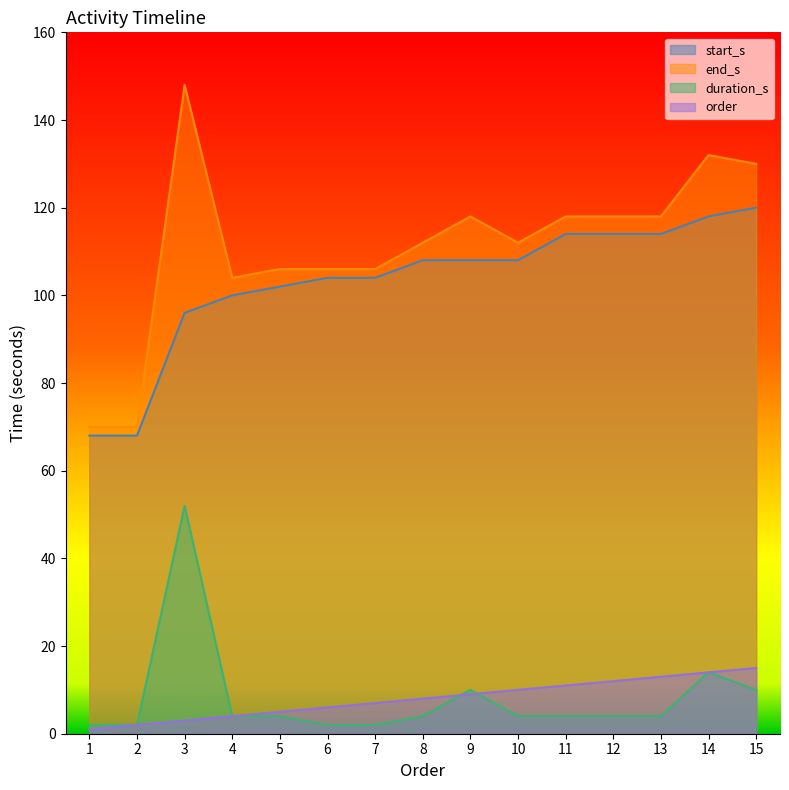

What is the difference between the maximum and second lowest values in the end_s series?

78